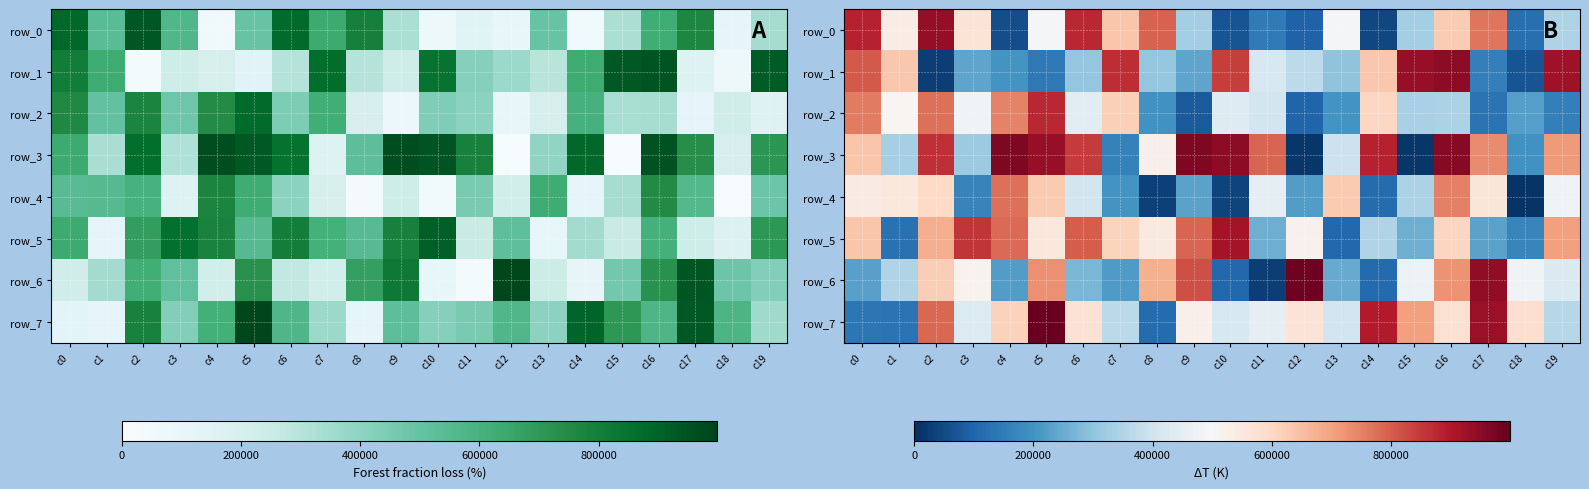

Reading left to right, extract all data points from this chart.

row_0: 883026	537918	937458	566237	56570	494711	875094	639427	796109	328056	67264	148086	95227	494305	45046	328277	626776	765748	123332	345379
row_1: 807001	636107	30901	237331	200159	144361	307264	869955	305629	235670	844271	418251	367716	298252	636060	933016	947743	159268	70132	921081
row_2: 757631	510214	775396	479290	748619	877258	441992	619742	197034	80299	433524	409765	98036	201122	601315	339043	340616	128877	224264	159630
row_3: 638501	332843	865777	316919	966839	934938	850284	160488	524101	965512	948212	791139	12423	392603	883580	11965	955291	737010	198319	710402
row_4: 542290	552137	598222	164670	775485	629031	406509	201327	33228	231181	38307	452173	219018	630629	113441	343320	752885	561618	8162	483031
row_5: 638374	128718	682095	858289	784230	553153	803377	610465	545703	788535	917001	256155	519887	105477	350152	254002	605036	232883	170184	704372
row_6: 227881	349352	623834	515643	220265	726248	270843	218218	676837	821113	108136	28471	984015	248744	110985	471350	724105	941600	480679	427282
row_7: 137167	131743	785453	431579	614836	992584	570442	364975	115485	526833	417777	451370	567005	404980	895580	705276	576438	931332	582487	357407